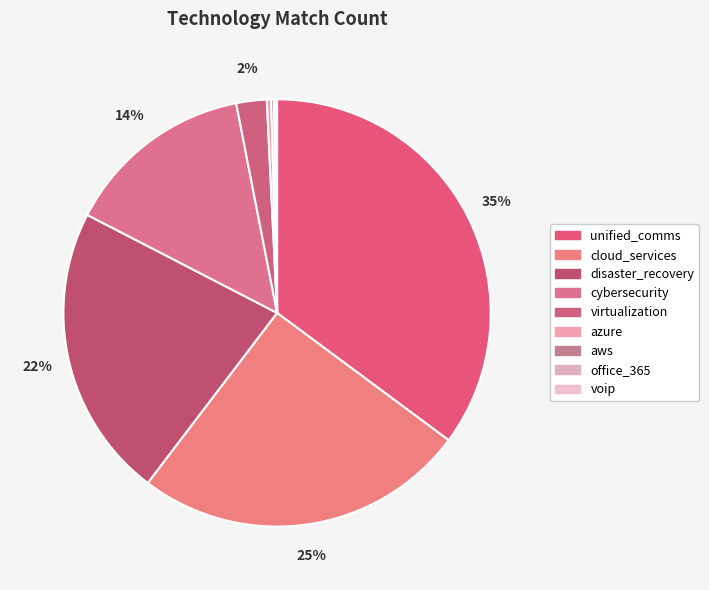

Is office_365 the majority of the pie?

No